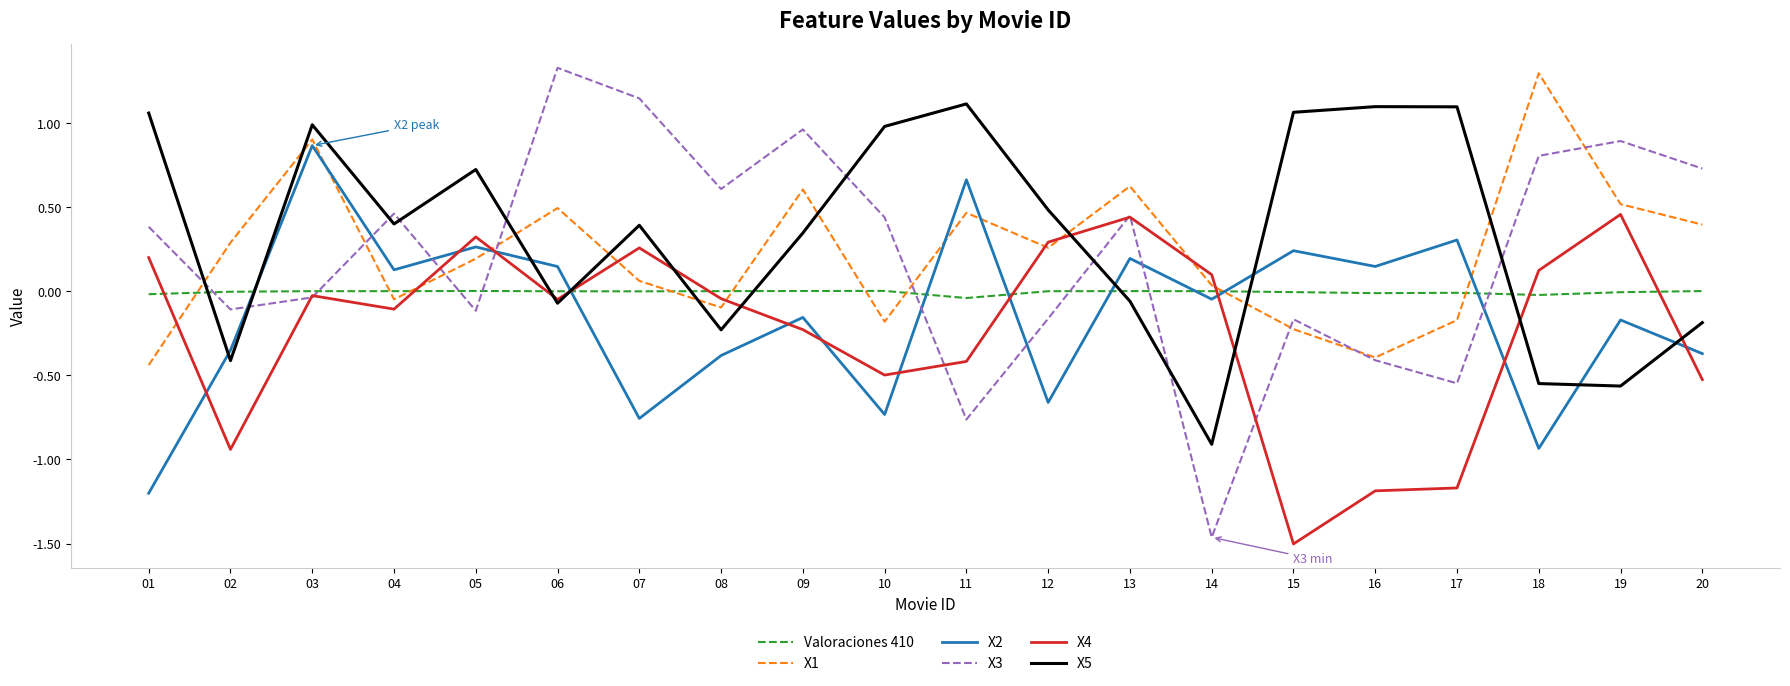

True or false: X4 has more than 1 points higher than both neighbors.

True